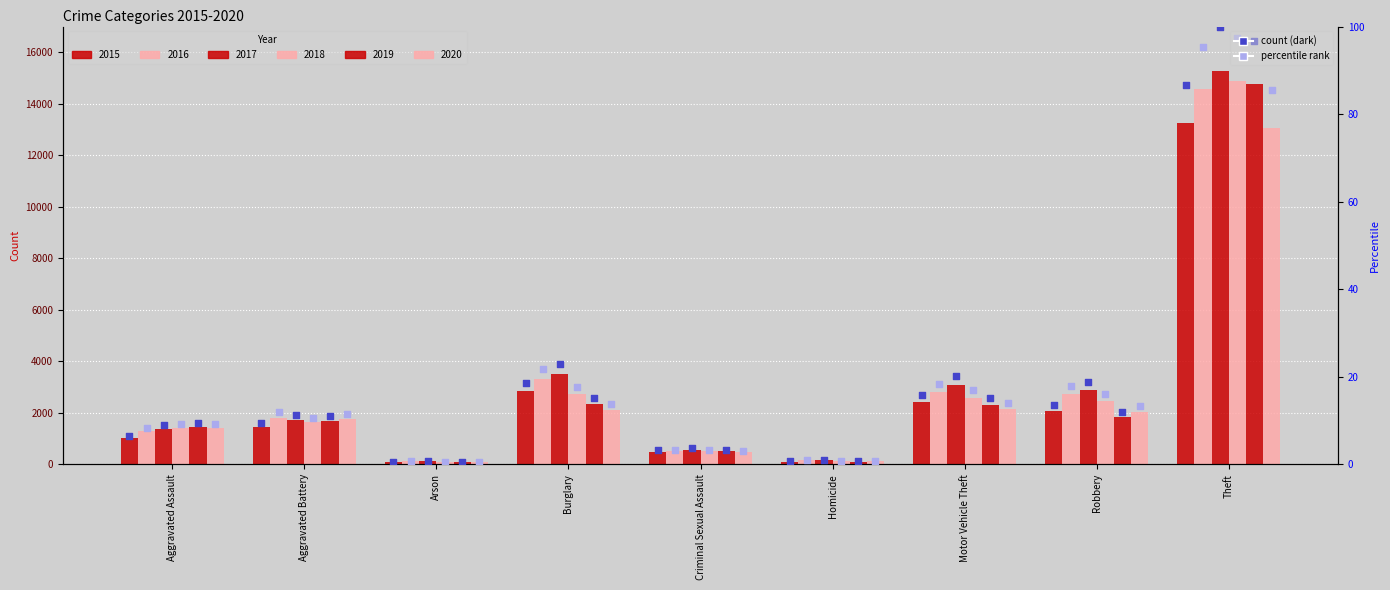

Between Robbery and Arson, which is larger?

Robbery